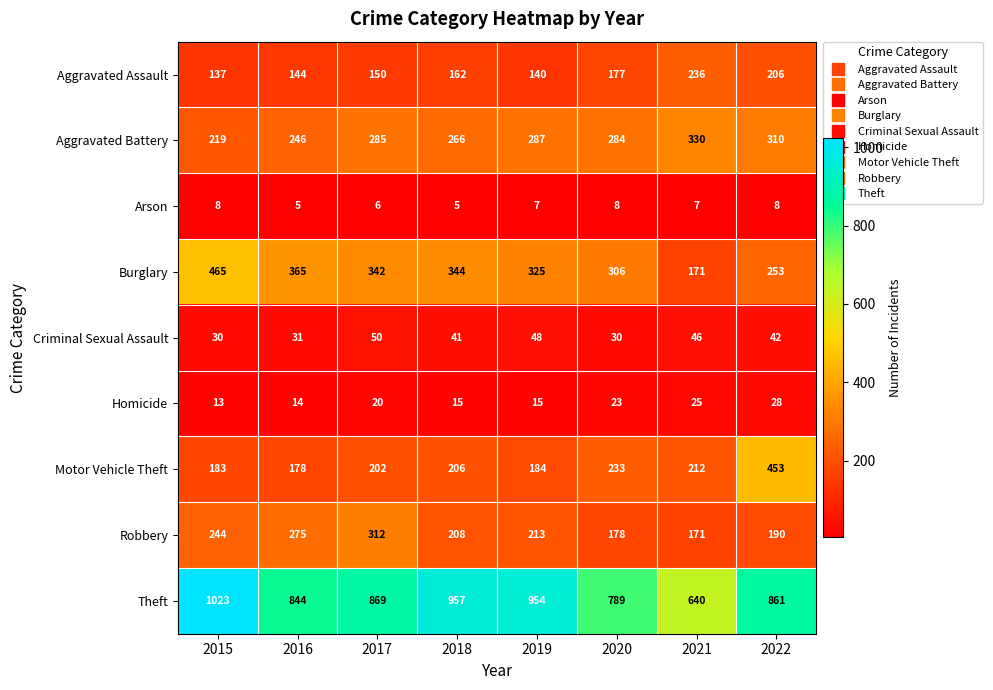

Where is Theft nearest to the value 831?

2016